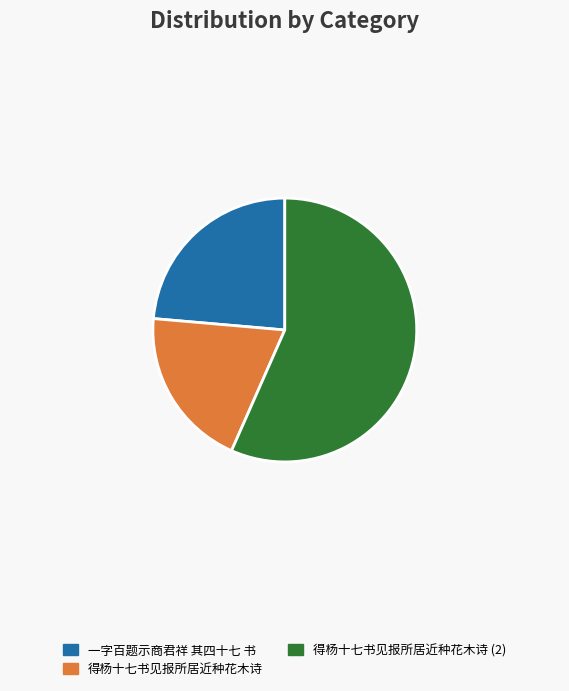

Rank the categories by value from highest to lowest.

得杨十七书见报所居近种花木诗 (2), 一字百题示商君祥 其四十七 书, 得杨十七书见报所居近种花木诗